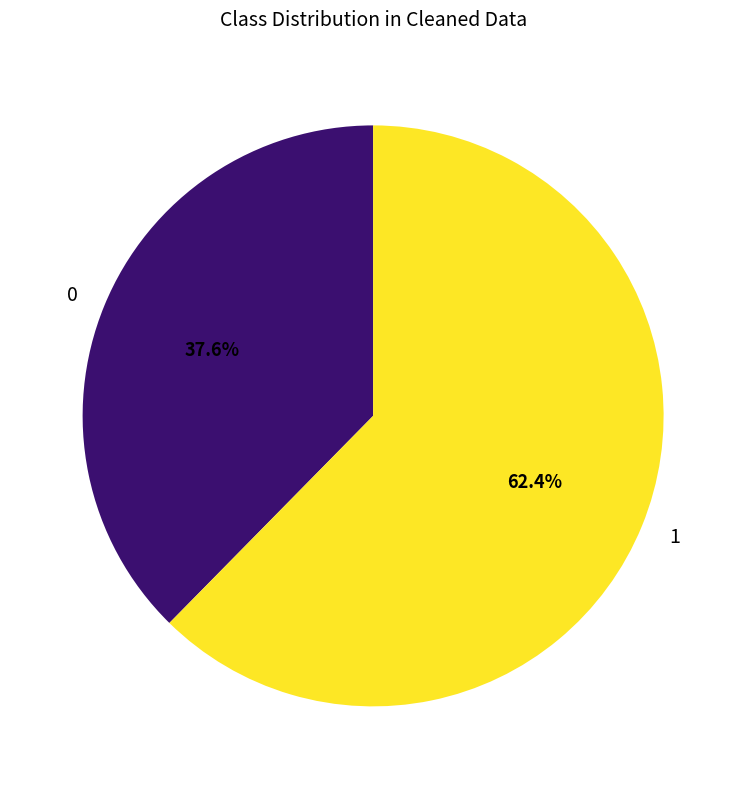

Does 0 account for over 50% of the chart?

No